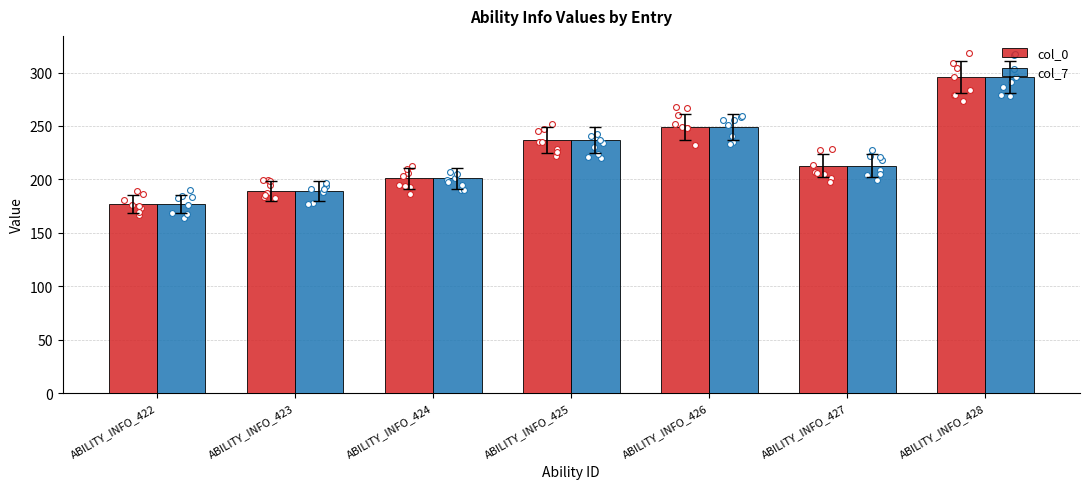

Which series has the largest total across all categories?

col_0